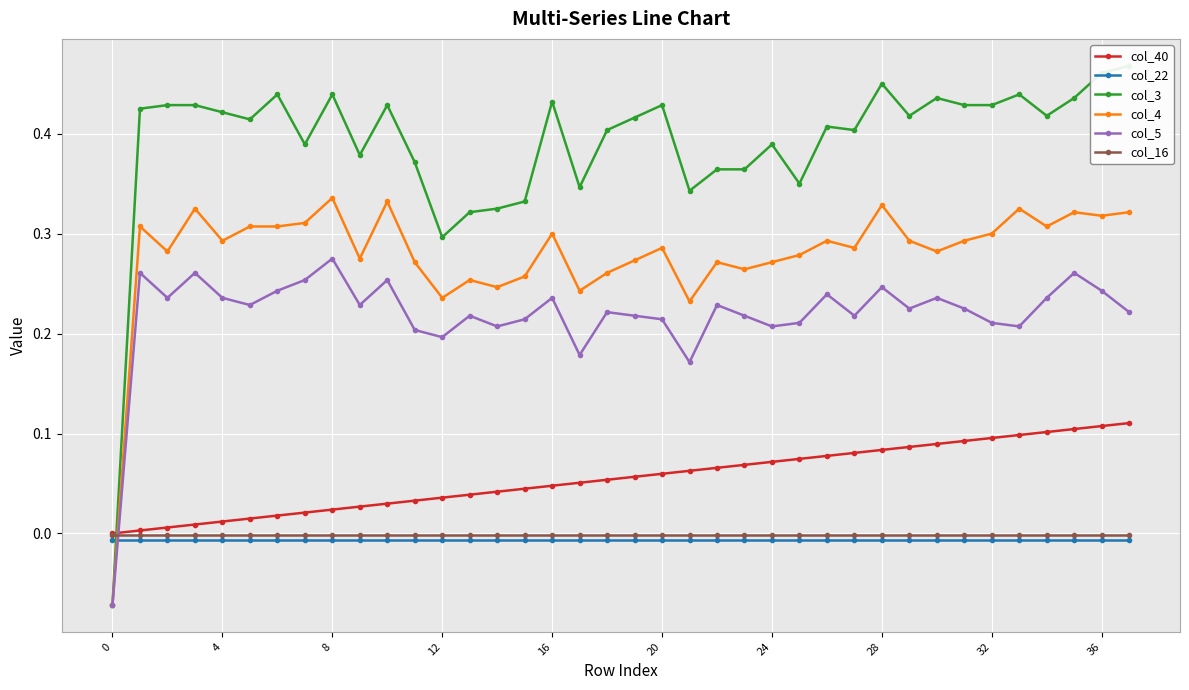

Is it true that col_16 equals -0.0 at 36?

False